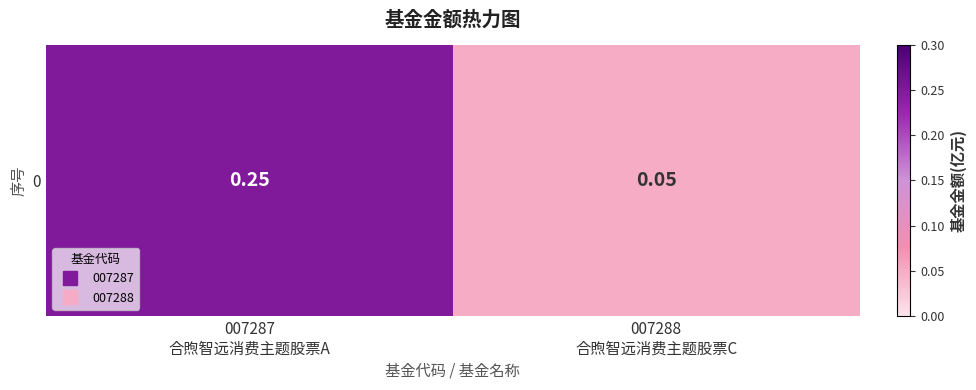

The value at 007288
合煦智远消费主题股票C is 0.1. True or false?

False